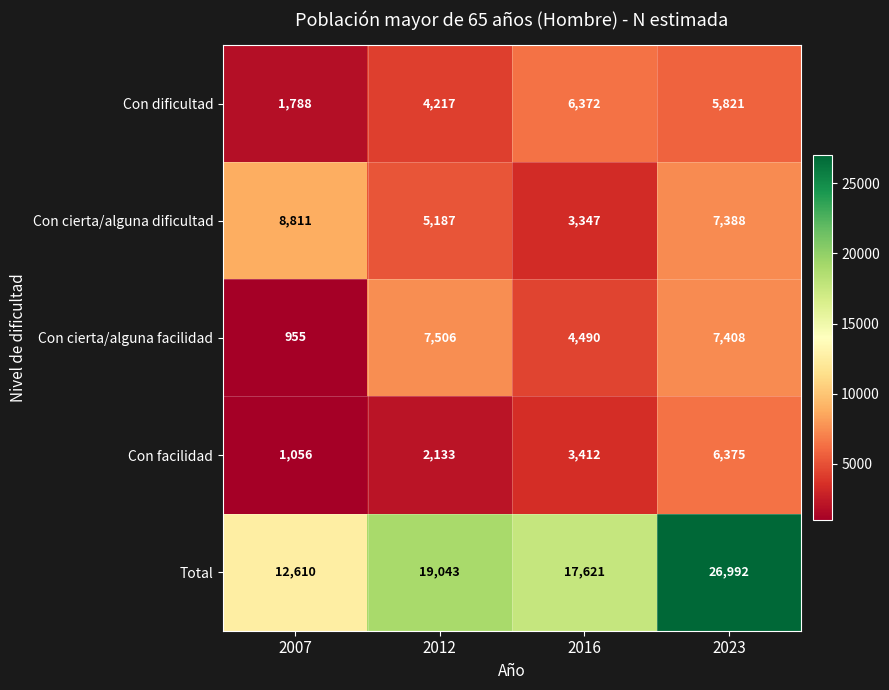

Which series has the largest range (max minus min)?

Total